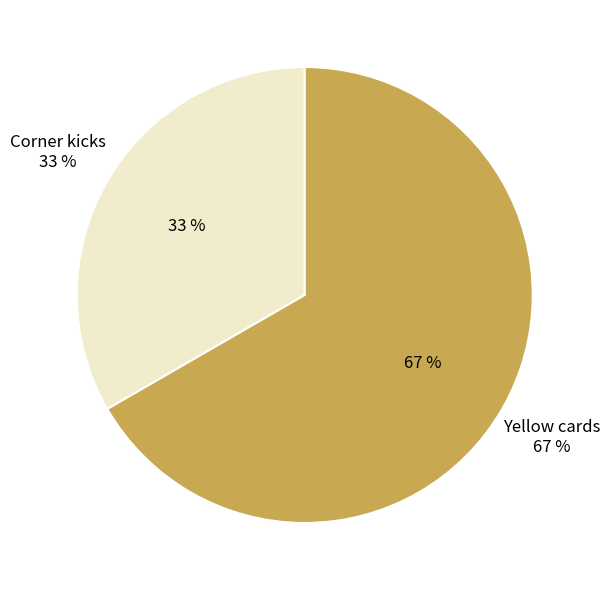

Is it true that Corner kicks is 26% of the pie?

False